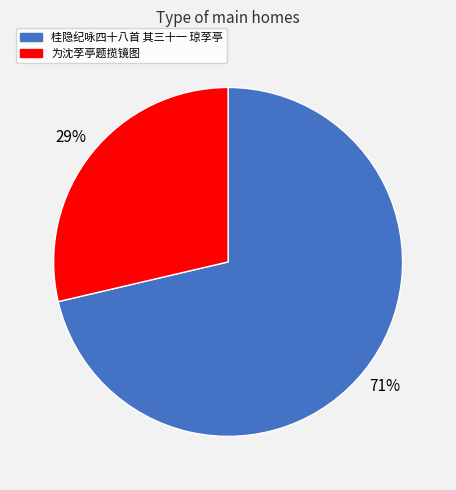

What is the ratio of the value at 为沈莩亭题揽镜图 to the value at 桂隐纪咏四十八首 其三十一 琼莩亭?

0.4